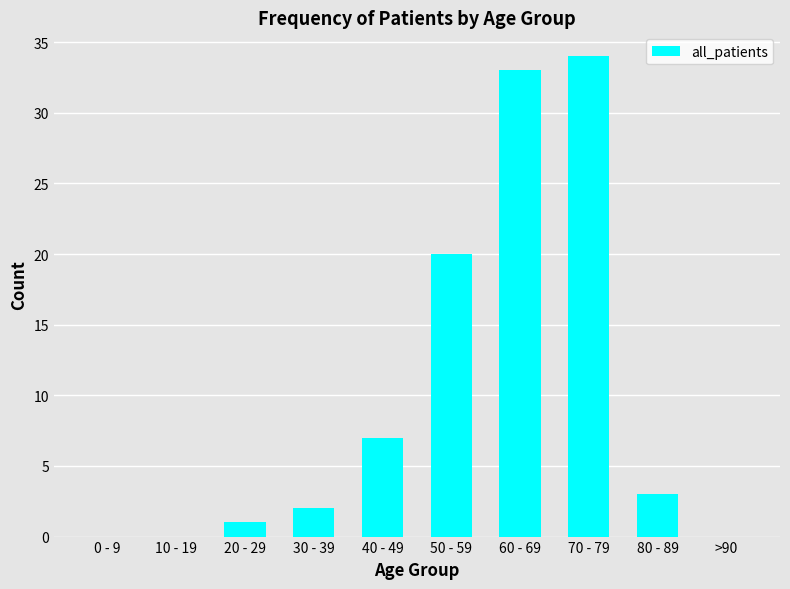

How many distinct data groups are displayed?

1